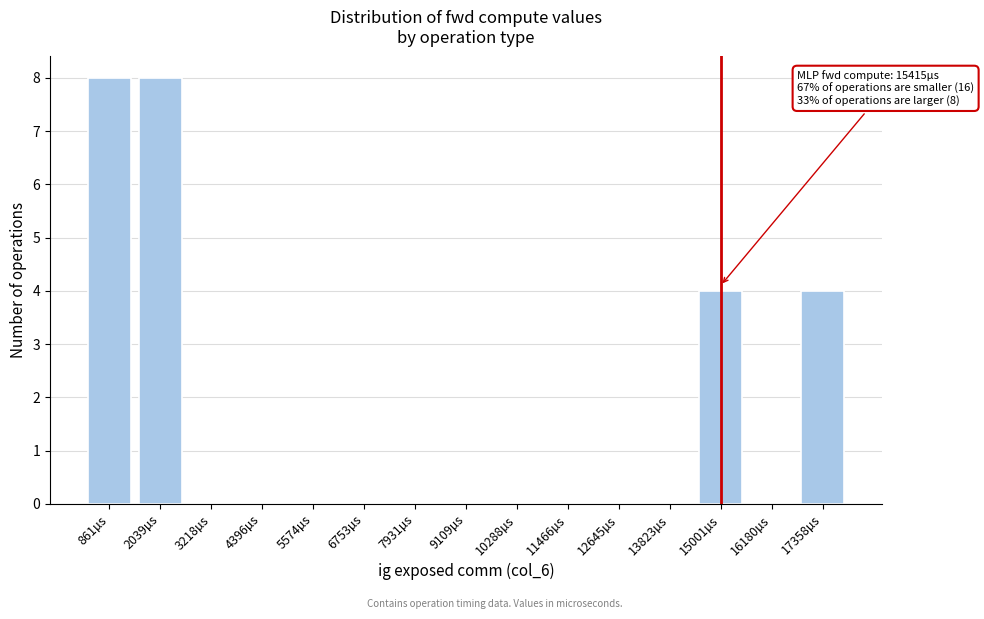

Reading left to right, list all the values displayed in this chart.

861µs=8	2039µs=8	3218µs=0	4396µs=0	5574µs=0	6753µs=0	7931µs=0	9109µs=0	10288µs=0	11466µs=0	12645µs=0	13823µs=0	15001µs=4	16180µs=0	17358µs=4